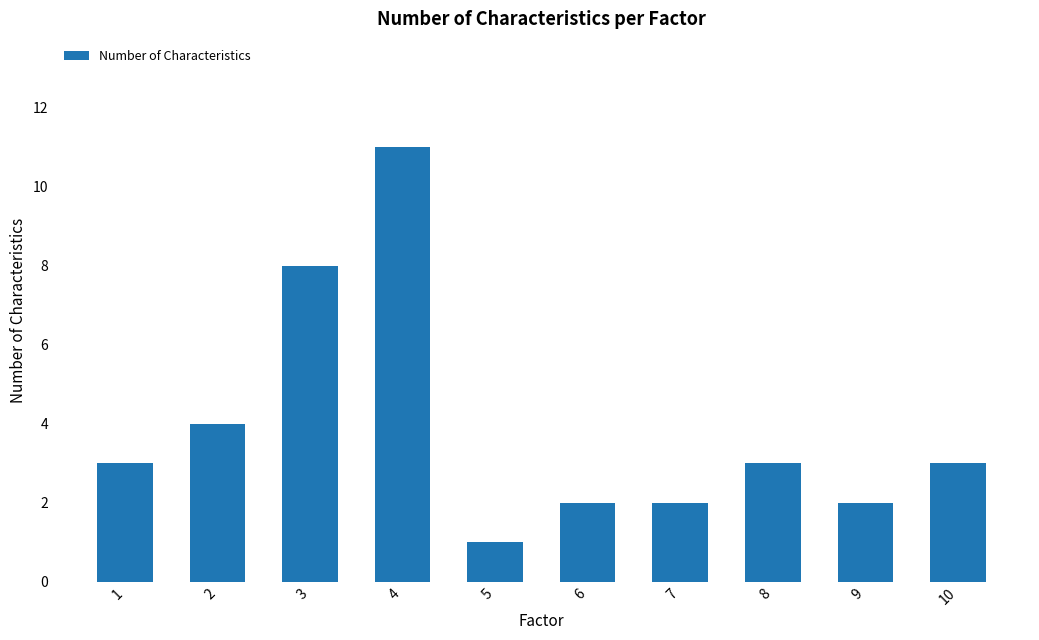

What is the value of the 9th bar from the left?

2